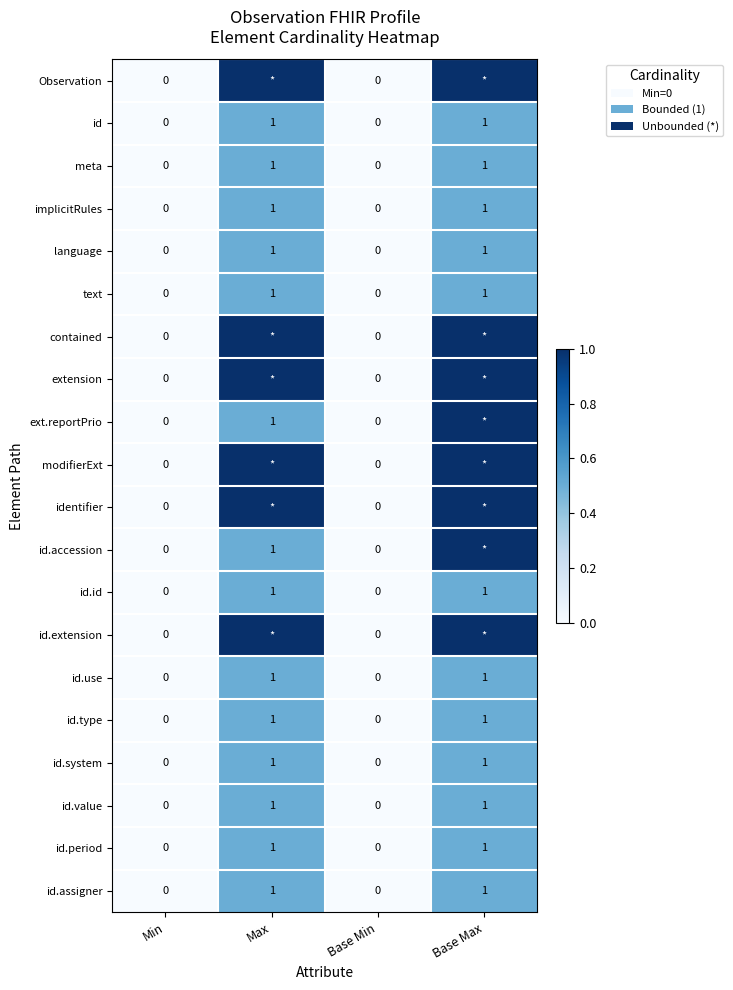

The value of id.id at Max is 1. True or false?

True